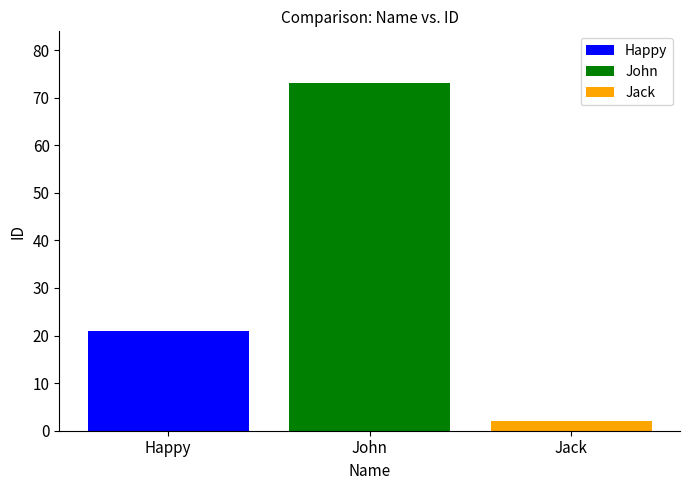

Which series has the widest spread of values?

Happy